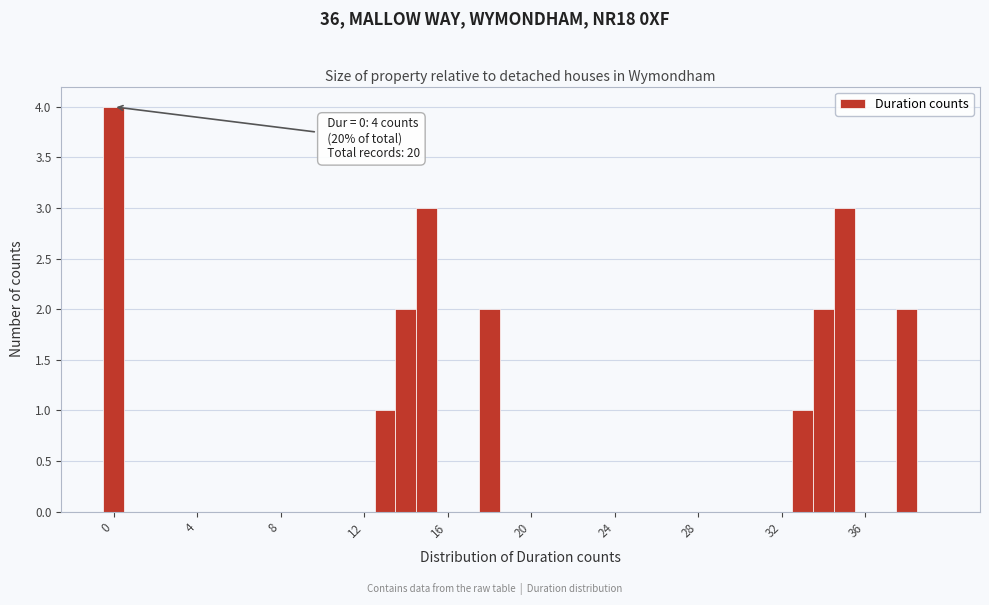

Around what value on the x-axis is the tallest bar? Give the approximate position of its centre, as read against the axis.

0.0